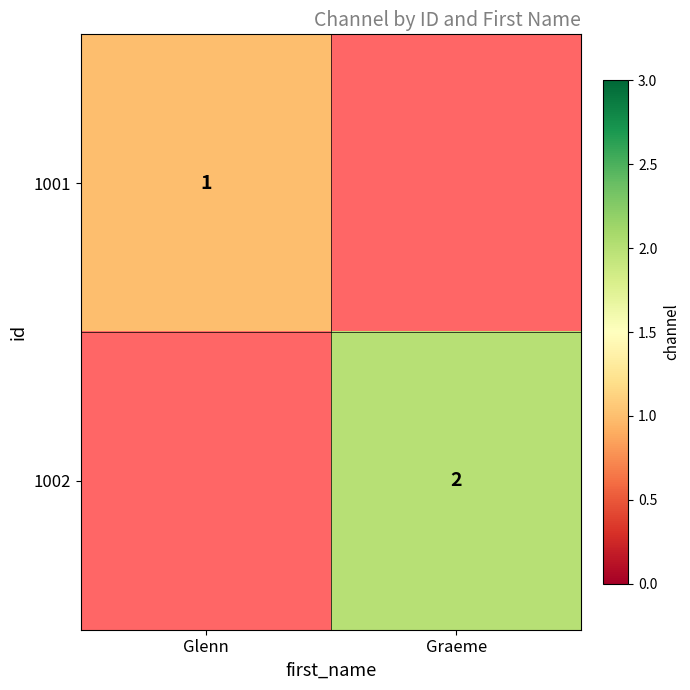

The value of 1001 at Glenn is 1. True or false?

True